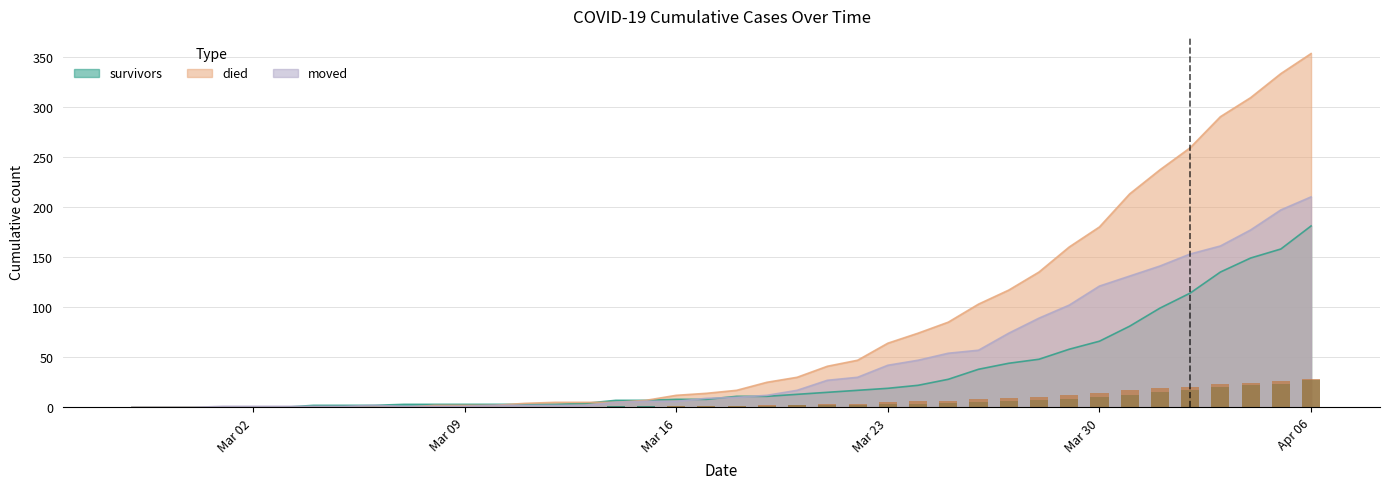

The value of moved at Mar 23 is 42. True or false?

True